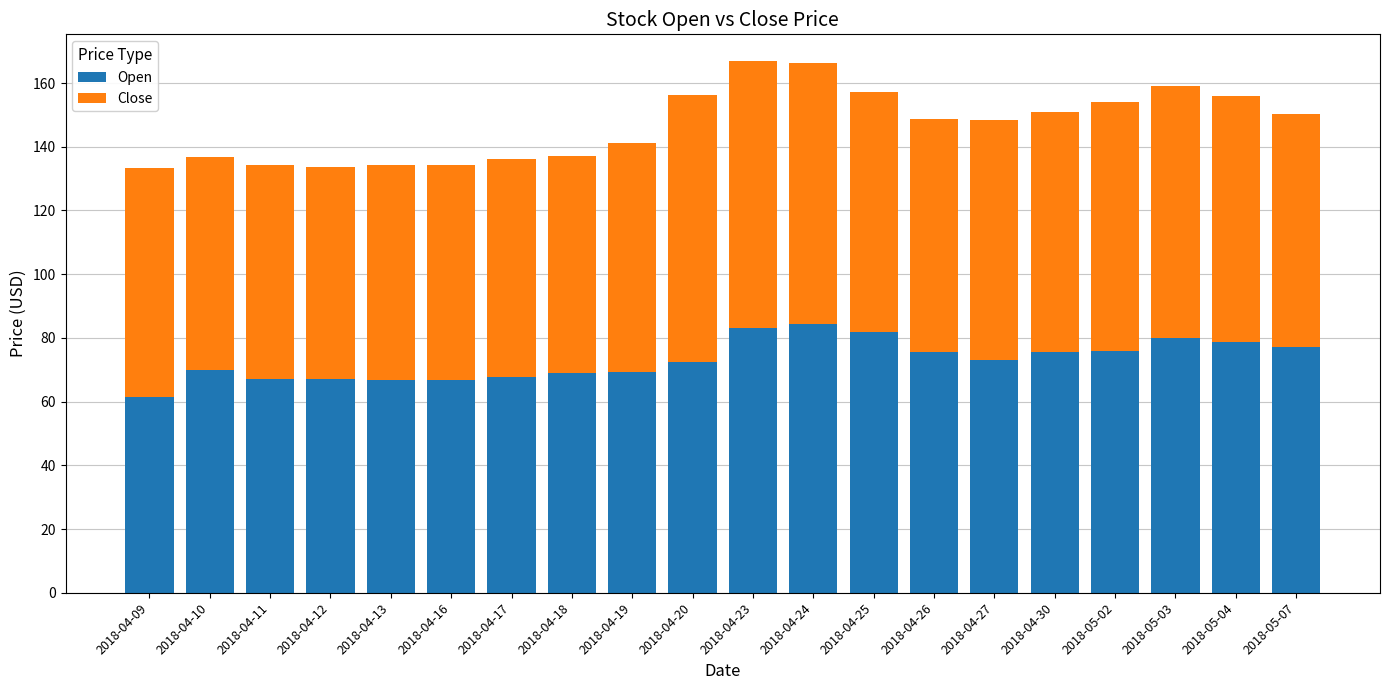

How many bars are there in total?

20